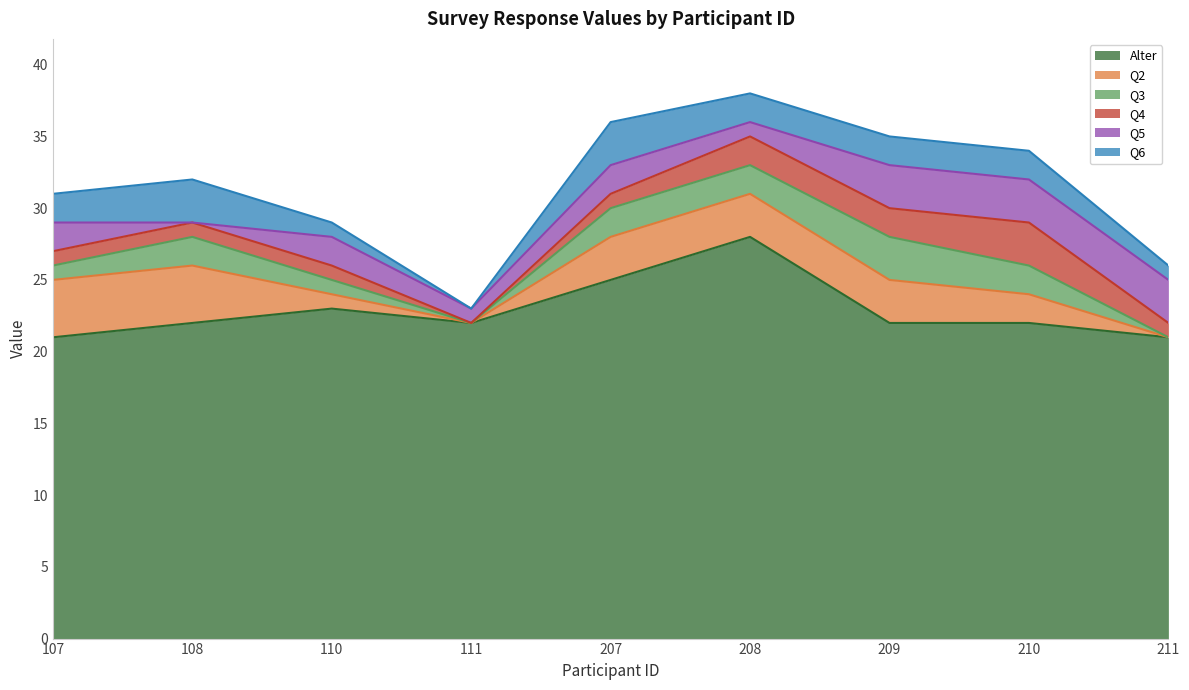

How many Q4 values are between 1 and 2?

7